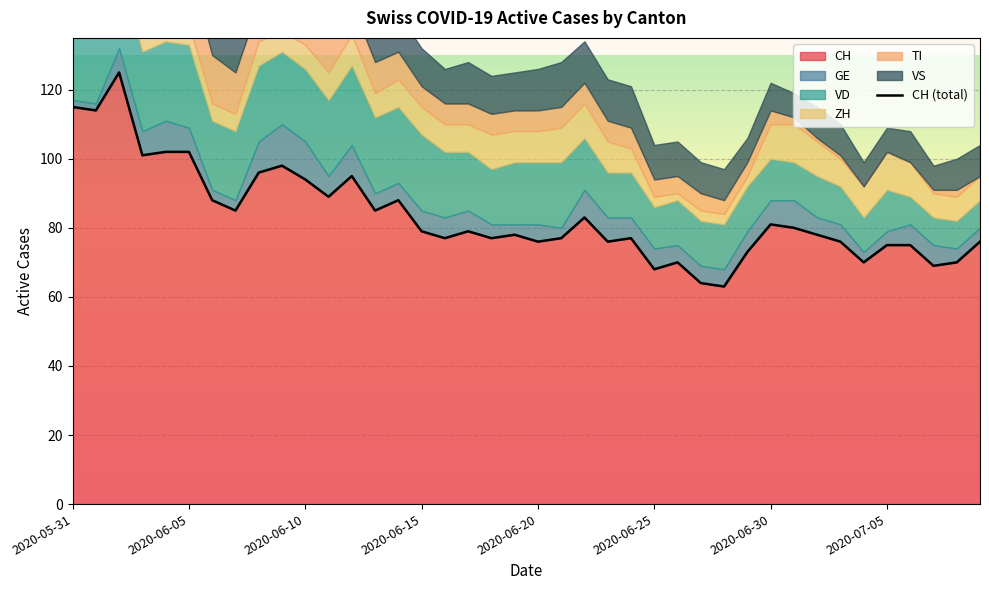

Which category has the lowest value in the GE series?

2020-05-31